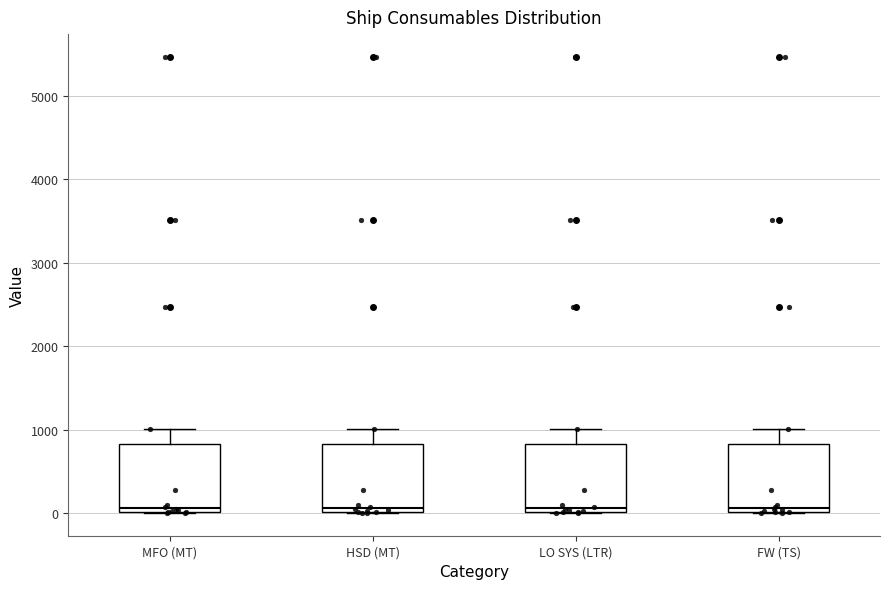

Reading left to right, transcribe this box plot: for each box, give where its median line is, the range the box spans, and where its two whiskers end, as read against the y-axis. The values are not printed on the chart, so give them approximately, as read against the axis.

MFO (MT): median 100, box 0 to 800, whiskers 0 to 1000
HSD (MT): median 100, box 0 to 800, whiskers 0 to 1000
LO SYS (LTR): median 100, box 0 to 800, whiskers 0 to 1000
FW (TS): median 100, box 0 to 800, whiskers 0 to 1000